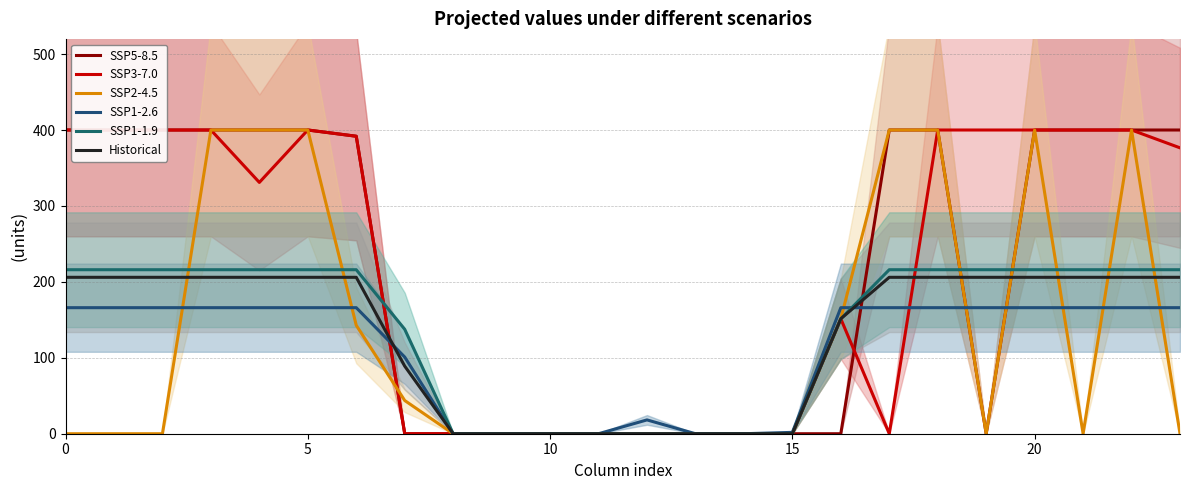

Which series has the widest spread of values?

SSP5-8.5